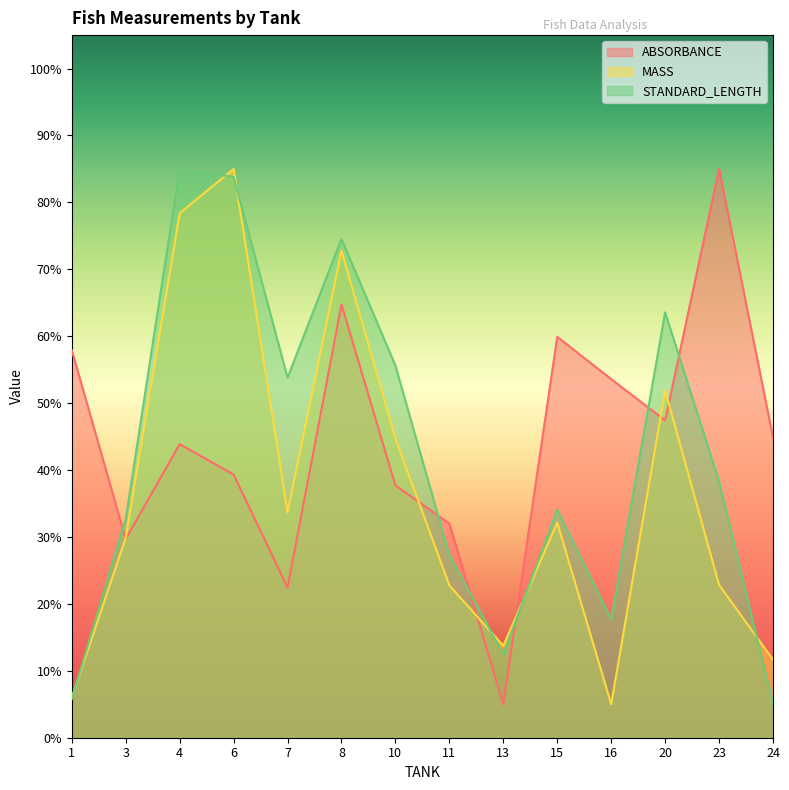

Reading left to right, list all the values displayed in this chart.

ABSORBANCE: 57.9	29.7	43.9	39.3	22.4	64.7	37.7	32.0	5.0	59.9	53.6	47.4	85.0	44.9
MASS: 6.0	29.9	78.4	85.0	33.7	72.8	44.7	22.8	13.7	32.1	5.0	51.9	22.8	11.7
STANDARD_LENGTH: 5.8	32.7	85.0	83.8	53.8	74.5	55.6	27.3	12.5	34.0	17.7	63.6	38.3	5.0